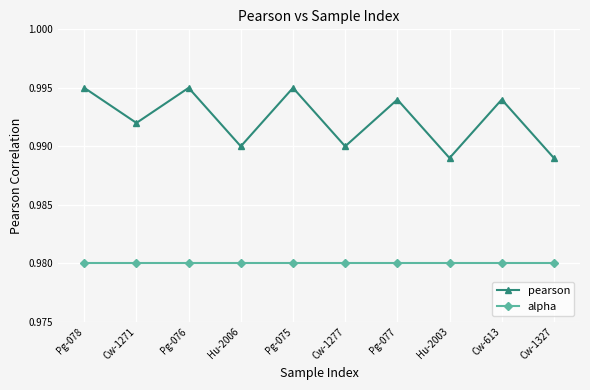

What is the label of the 9th point from the right?

Cw-1271